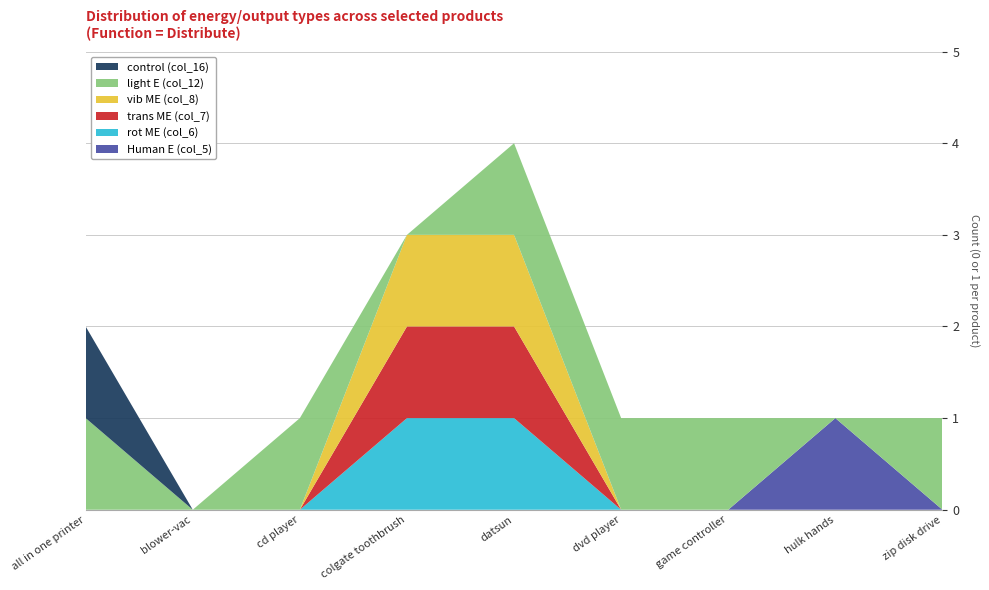

Reading left to right, extract all data points from this chart.

Human E (col_5): 0	0	0	0	0	0	0	1	0
rot ME (col_6): 0	0	0	1	1	0	0	0	0
trans ME (col_7): 0	0	0	1	1	0	0	0	0
vib ME (col_8): 0	0	0	1	1	0	0	0	0
light E (col_12): 1	0	1	0	1	1	1	0	1
control (col_16): 1	0	0	0	0	0	0	0	0